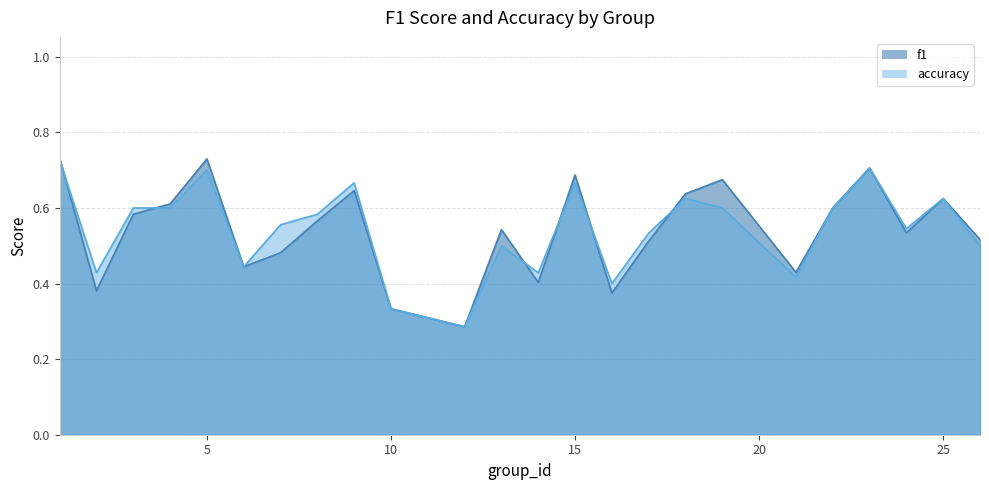

True or false: accuracy has more than 0 interior local peaks.

True